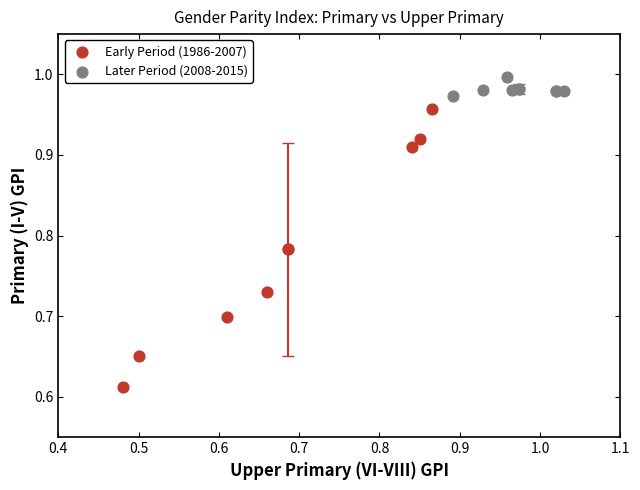

Which series reaches the minimum Y coordinate?

Early Period (1986-2007)